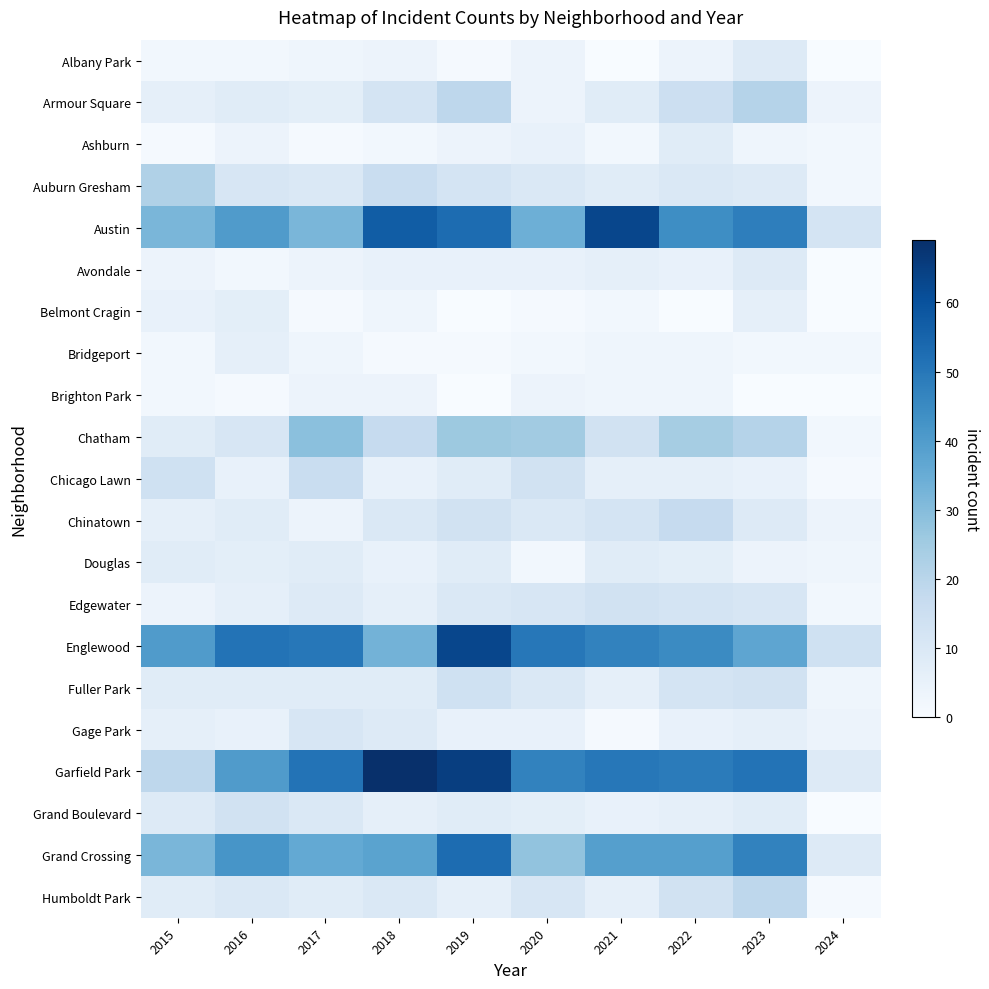

Reading right to left, list all the values displayed in this chart.

Albany Park: 2024=0	2023=9	2022=4	2021=0	2020=4	2019=1	2018=4	2017=3	2016=2	2015=2
Armour Square: 2024=4	2023=21	2022=15	2021=8	2020=4	2019=19	2018=12	2017=7	2016=8	2015=6
Ashburn: 2024=2	2023=3	2022=8	2021=2	2020=5	2019=4	2018=2	2017=1	2016=4	2015=1
Auburn Gresham: 2024=2	2023=9	2022=10	2021=8	2020=10	2019=12	2018=16	2017=10	2016=11	2015=22
Austin: 2024=12	2023=48	2022=44	2021=63	2020=34	2019=53	2018=57	2017=32	2016=40	2015=32
Avondale: 2024=0	2023=9	2022=5	2021=6	2020=5	2019=5	2018=5	2017=4	2016=2	2015=4
Belmont Cragin: 2024=0	2023=6	2022=0	2021=2	2020=1	2019=0	2018=3	2017=1	2016=7	2015=5
Bridgeport: 2024=2	2023=2	2022=3	2021=3	2020=2	2019=1	2018=1	2017=3	2016=6	2015=2
Brighton Park: 2024=0	2023=0	2022=3	2021=3	2020=4	2019=0	2018=4	2017=4	2016=1	2015=2
Chatham: 2024=2	2023=21	2022=24	2021=13	2020=25	2019=26	2018=17	2017=29	2016=11	2015=8
Chicago Lawn: 2024=1	2023=5	2022=6	2021=6	2020=13	2019=8	2018=5	2017=16	2016=5	2015=14
Chinatown: 2024=4	2023=9	2022=17	2021=12	2020=10	2019=13	2018=10	2017=4	2016=8	2015=6
Douglas: 2024=3	2023=4	2022=7	2021=8	2020=2	2019=8	2018=5	2017=8	2016=7	2015=8
Edgewater: 2024=2	2023=11	2022=12	2021=13	2020=11	2019=10	2018=6	2017=9	2016=6	2015=4
Englewood: 2024=14	2023=37	2022=45	2021=47	2020=50	2019=63	2018=33	2017=50	2016=51	2015=40
Fuller Park: 2024=3	2023=13	2022=12	2021=6	2020=10	2019=14	2018=8	2017=8	2016=8	2015=8
Gage Park: 2024=4	2023=6	2022=5	2021=1	2020=5	2019=5	2018=9	2017=11	2016=5	2015=6
Garfield Park: 2024=9	2023=51	2022=49	2021=50	2020=47	2019=65	2018=69	2017=51	2016=40	2015=19
Grand Boulevard: 2024=0	2023=8	2022=6	2021=5	2020=7	2019=8	2018=6	2017=10	2016=13	2015=9
Grand Crossing: 2024=9	2023=47	2022=39	2021=39	2020=28	2019=53	2018=38	2017=36	2016=42	2015=32
Humboldt Park: 2024=1	2023=19	2022=13	2021=6	2020=11	2019=6	2018=10	2017=8	2016=10	2015=8